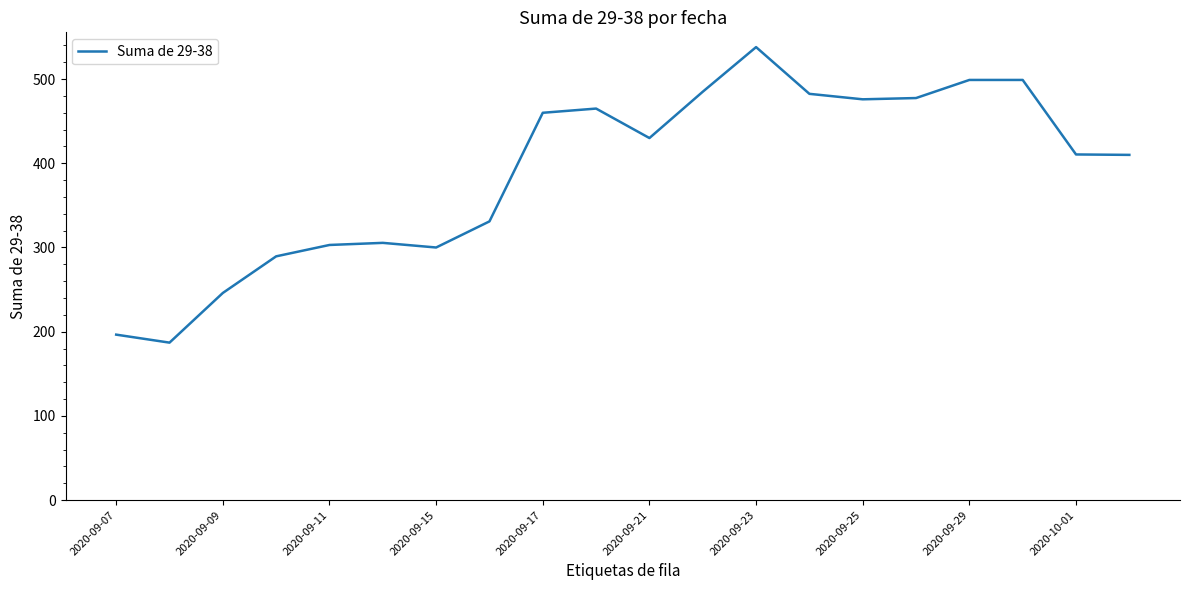

What is the difference between the maximum and minimum values?

351.0